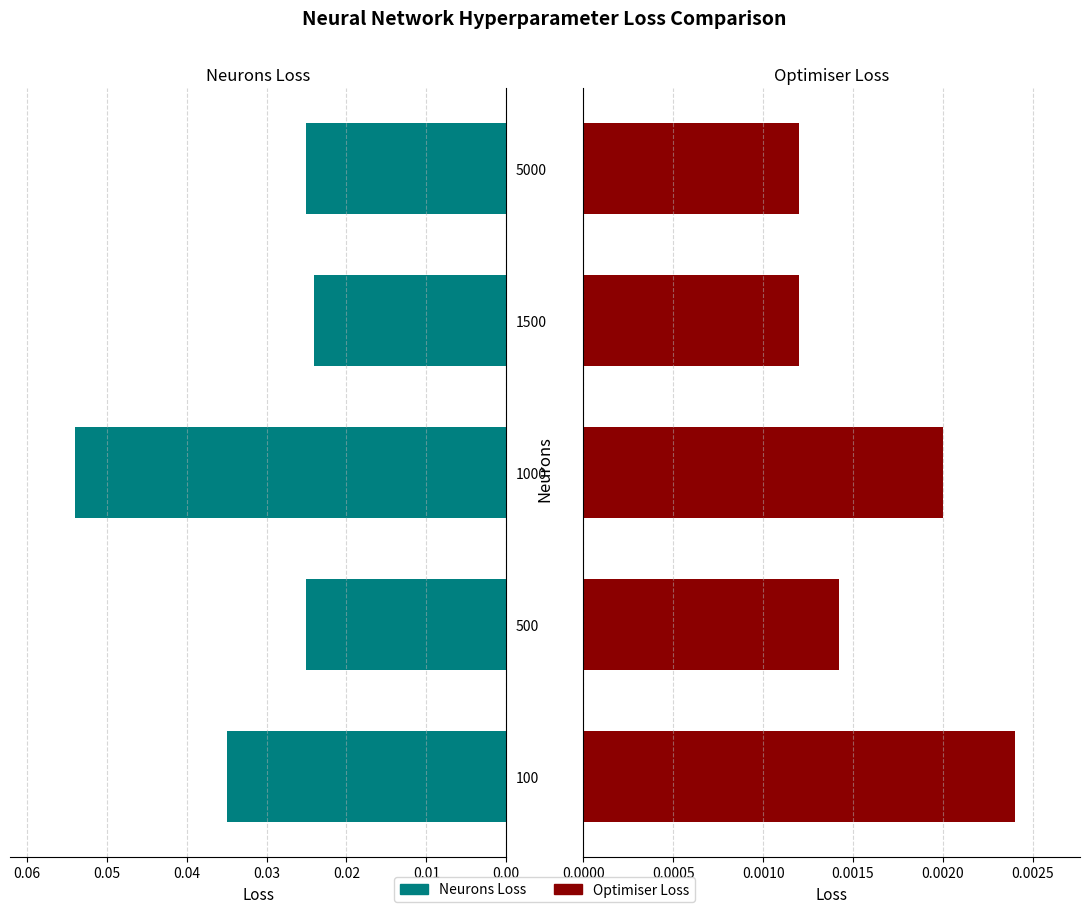

Which series changed the most between 100 and 1000?

Neurons Loss